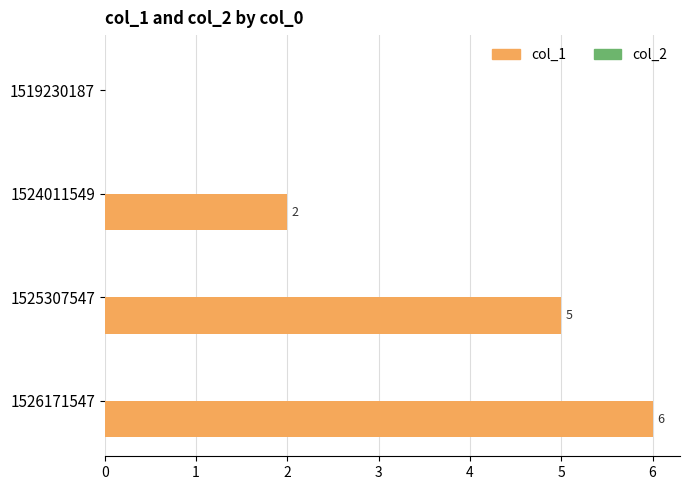

Reading top to bottom, list all the values displayed in this chart.

1519230187=0	1524011549=2	1525307547=5	1526171547=6